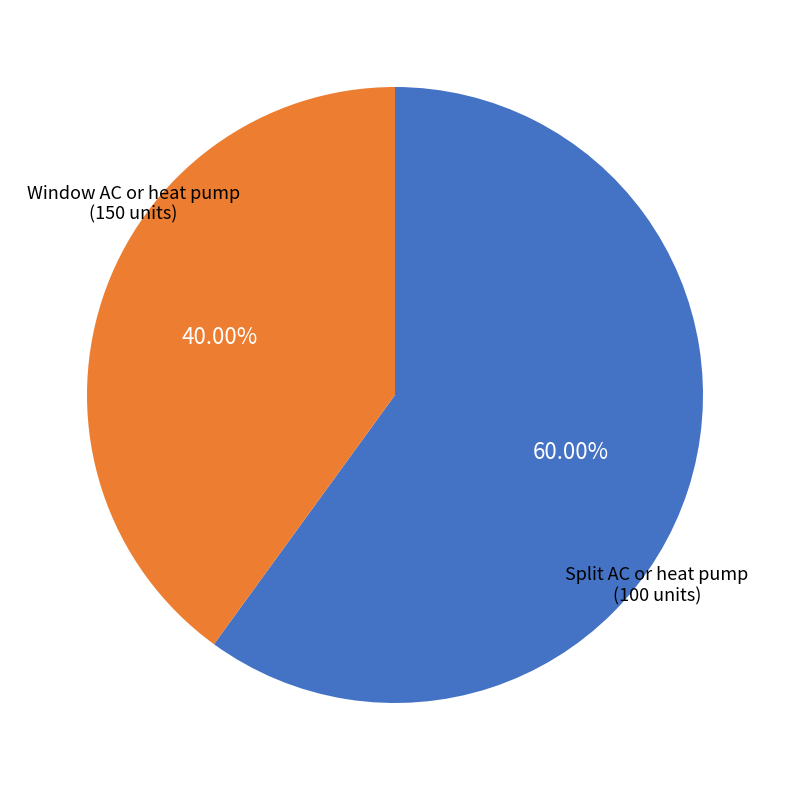

Is there any slice that represents more than half of the pie?

Yes